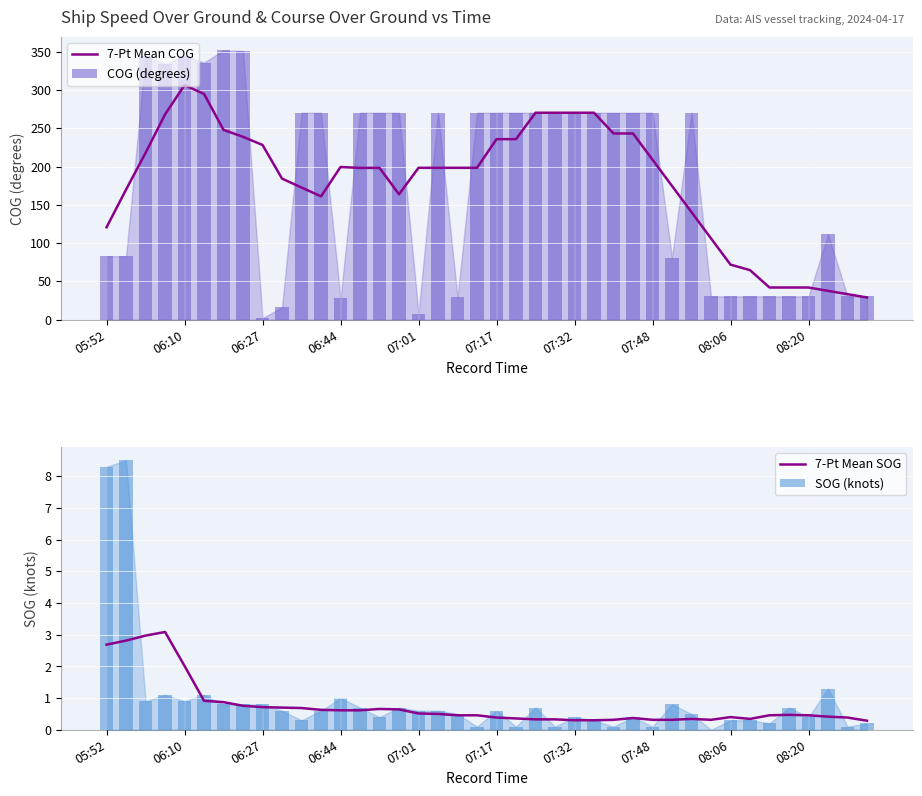

At which label does 7-Pt Mean COG reach its peak?

06:10